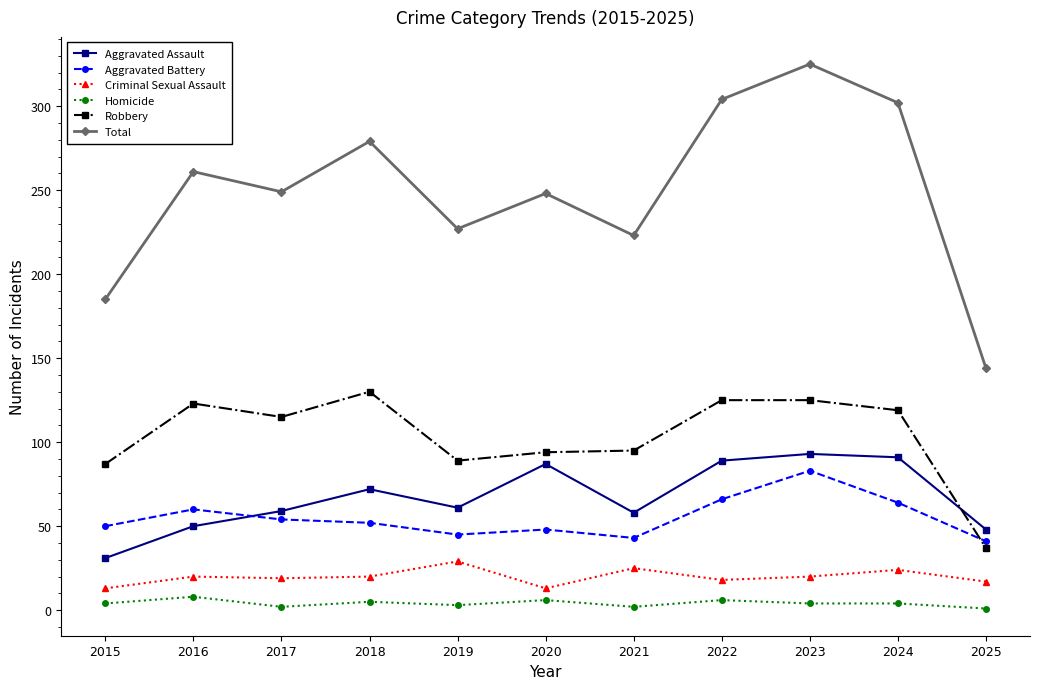

What is the maximum value for Robbery?

130